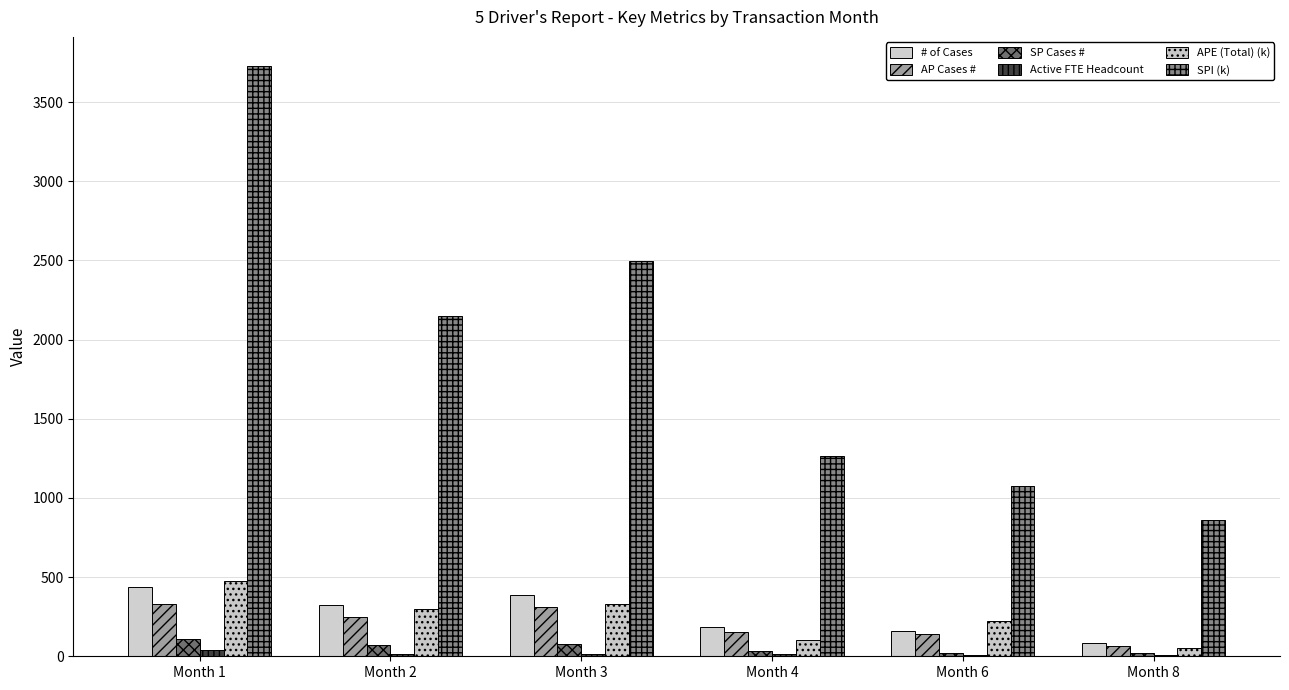

Which series has the largest total across all categories?

SPI (k)